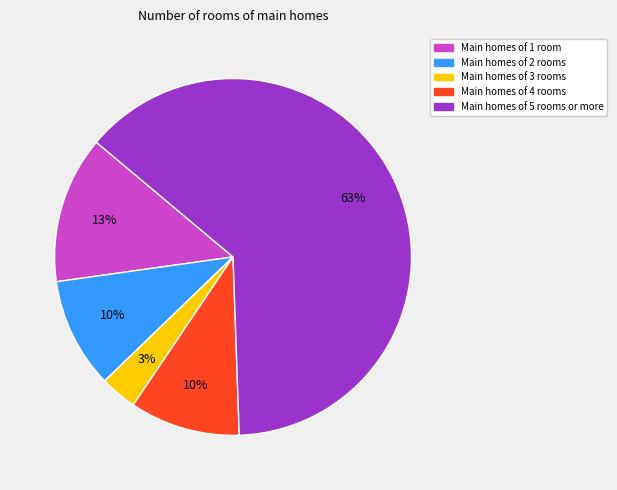

What is the smallest slice in the pie chart?

Main homes of 3 rooms